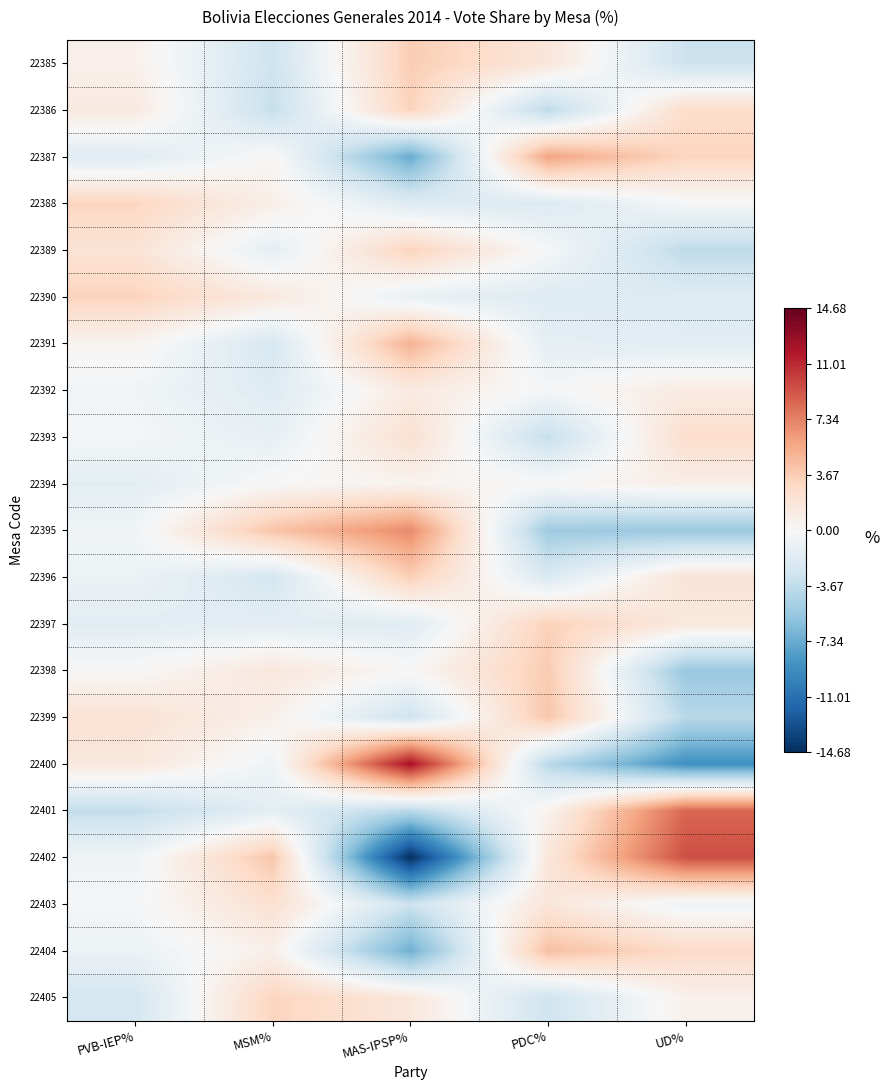

Reading left to right, extract all data points from this chart.

22385: PVB-IEP%=0.7	MSM%=-3.0	MAS-IPSP%=3.6	PDC%=1.8	UD%=-3.1
22386: PVB-IEP%=1.3	MSM%=-3.4	MAS-IPSP%=3.3	PDC%=-3.9	UD%=2.6
22387: PVB-IEP%=-1.8	MSM%=0.2	MAS-IPSP%=-7.4	PDC%=5.8	UD%=3.1
22388: PVB-IEP%=3.2	MSM%=0.9	MAS-IPSP%=-1.9	PDC%=-2.0	UD%=-0.1
22389: PVB-IEP%=2.0	MSM%=-1.4	MAS-IPSP%=3.3	PDC%=-0.2	UD%=-3.8
22390: PVB-IEP%=3.3	MSM%=1.5	MAS-IPSP%=-1.1	PDC%=-1.9	UD%=-1.8
22391: PVB-IEP%=0.4	MSM%=-2.4	MAS-IPSP%=5.1	PDC%=-1.4	UD%=-1.7
22392: PVB-IEP%=-0.5	MSM%=-1.9	MAS-IPSP%=1.3	PDC%=-0.2	UD%=1.2
22393: PVB-IEP%=-0.3	MSM%=-1.2	MAS-IPSP%=2.3	PDC%=-3.4	UD%=2.6
22394: PVB-IEP%=-1.6	MSM%=0.1	MAS-IPSP%=0.5	PDC%=0.2	UD%=0.9
22395: PVB-IEP%=-0.5	MSM%=4.1	MAS-IPSP%=7.0	PDC%=-5.2	UD%=-5.4
22396: PVB-IEP%=-0.8	MSM%=-2.6	MAS-IPSP%=3.6	PDC%=-2.2	UD%=1.9
22397: PVB-IEP%=-1.6	MSM%=-1.5	MAS-IPSP%=-1.8	PDC%=3.4	UD%=1.5
22398: PVB-IEP%=0.0	MSM%=1.6	MAS-IPSP%=0.1	PDC%=3.8	UD%=-5.5
22399: PVB-IEP%=2.2	MSM%=0.7	MAS-IPSP%=-2.9	PDC%=4.1	UD%=-4.0
22400: PVB-IEP%=1.6	MSM%=-0.6	MAS-IPSP%=12.1	PDC%=-4.1	UD%=-9.0
22401: PVB-IEP%=-3.6	MSM%=-1.5	MAS-IPSP%=-4.0	PDC%=0.5	UD%=8.5
22402: PVB-IEP%=-0.5	MSM%=4.1	MAS-IPSP%=-14.7	PDC%=1.7	UD%=9.5
22403: PVB-IEP%=-0.3	MSM%=2.3	MAS-IPSP%=-3.1	PDC%=1.8	UD%=-0.7
22404: PVB-IEP%=-0.8	MSM%=0.8	MAS-IPSP%=-7.1	PDC%=4.4	UD%=2.8
22405: PVB-IEP%=-2.6	MSM%=3.2	MAS-IPSP%=1.7	PDC%=-2.9	UD%=0.7